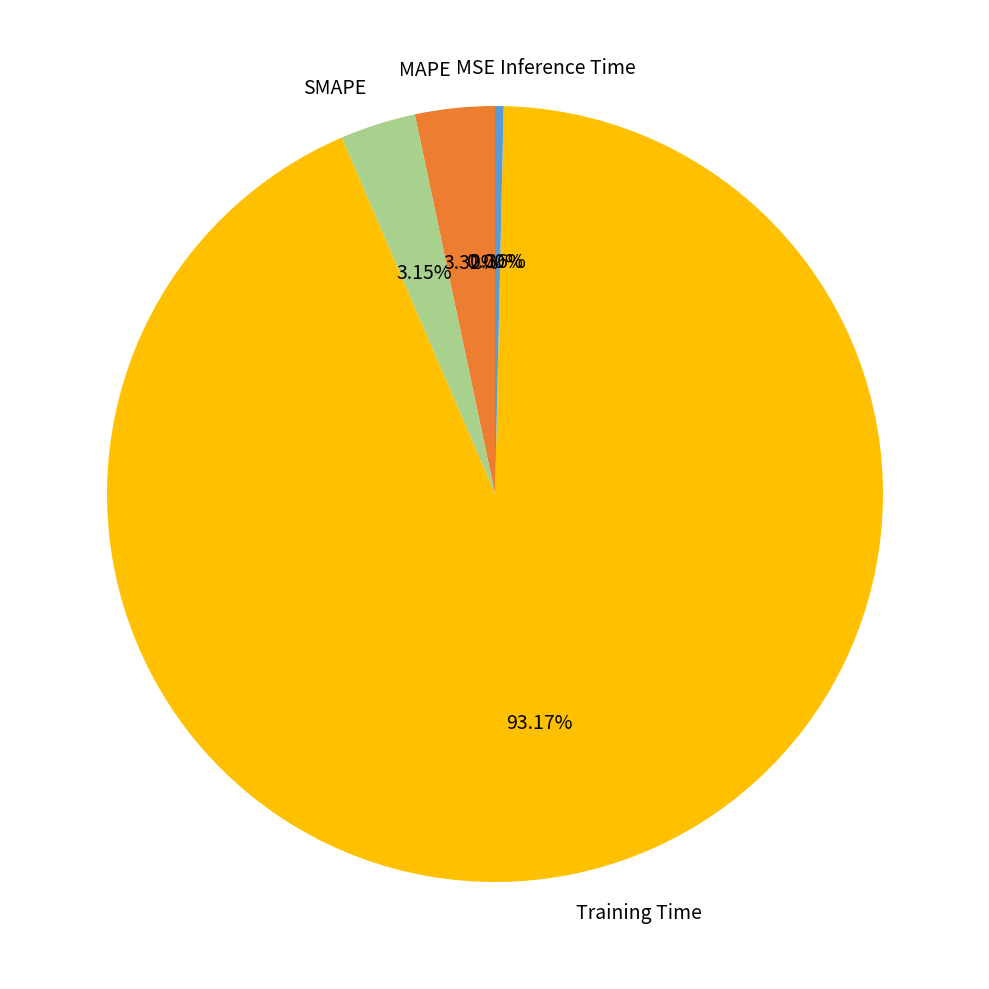

What percentage is the Training Time slice, to the nearest percent?

93%